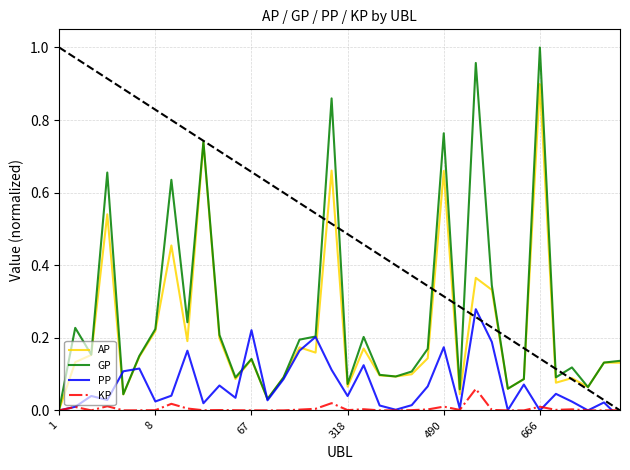

At which label does AP reach its peak?

666